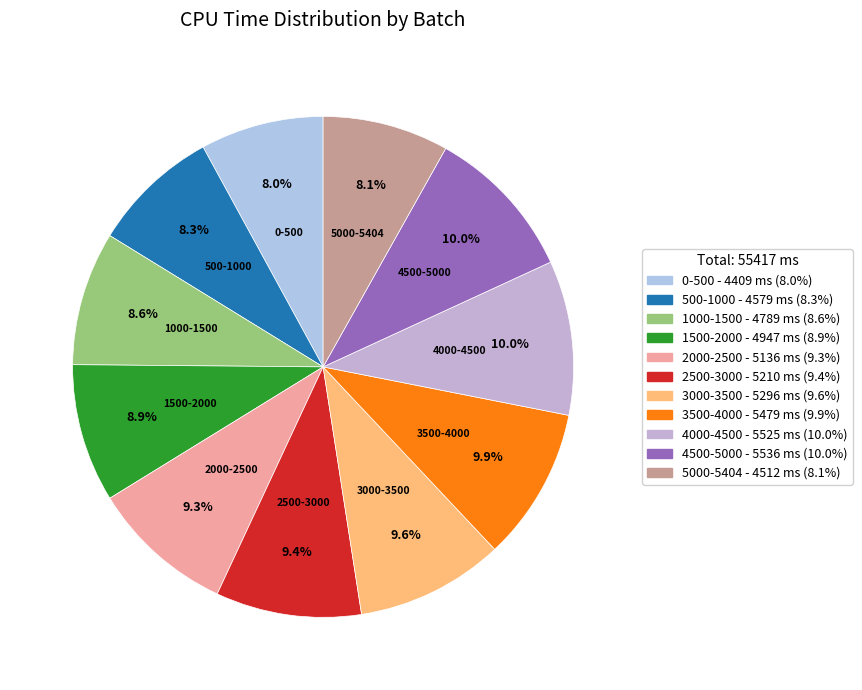

The 3000-3500 slice represents 4% of the pie. True or false?

False